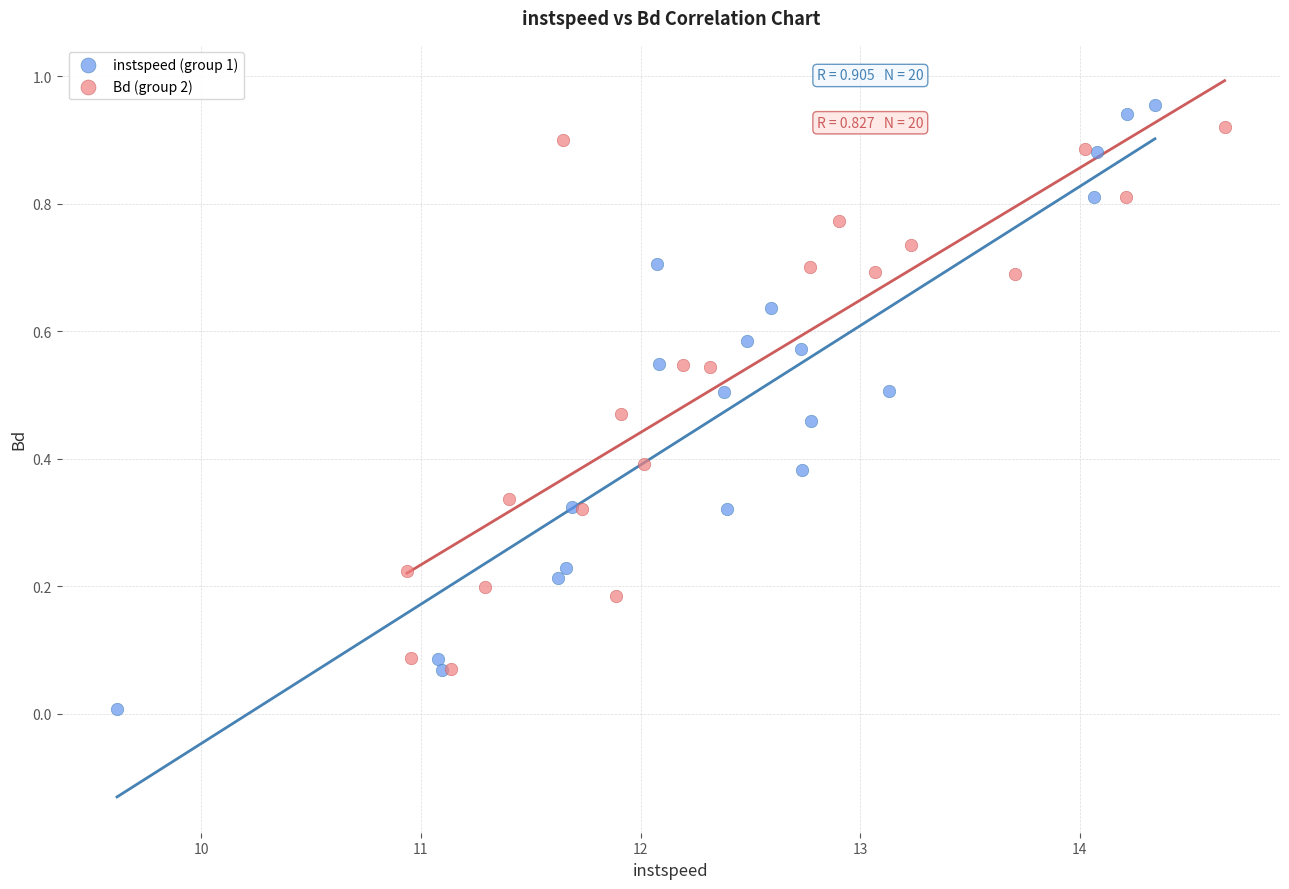

Which series reaches the minimum Y coordinate?

instspeed (group 1)